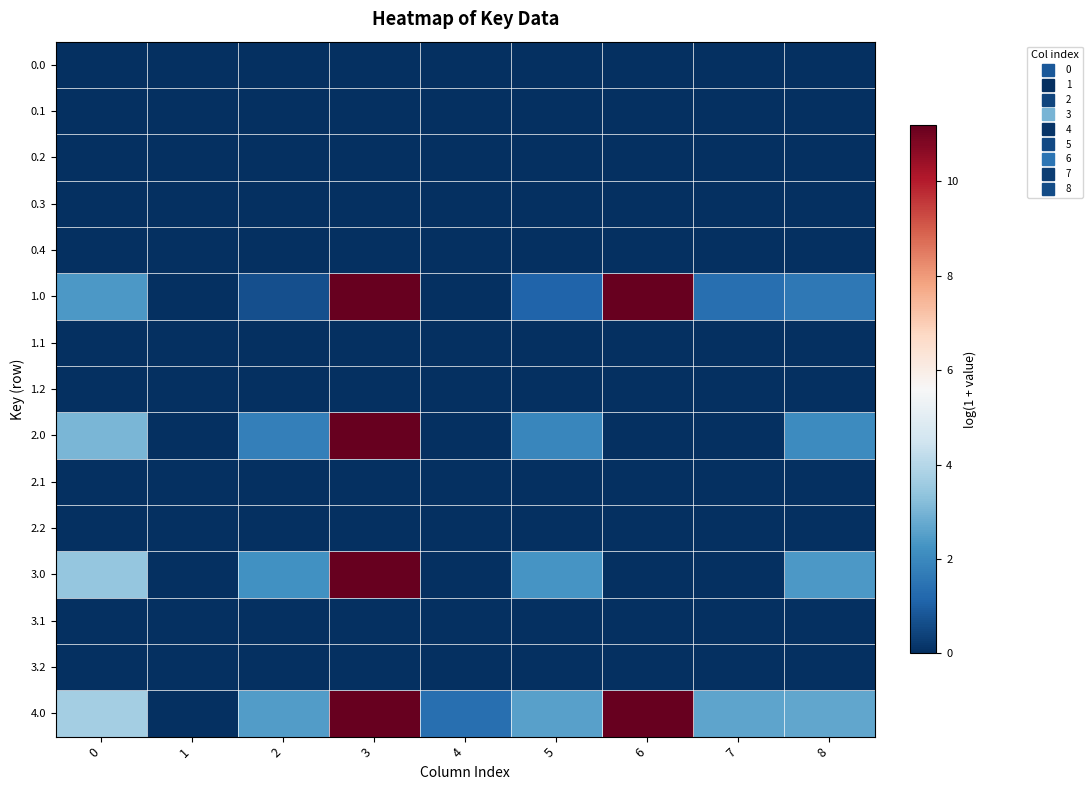

What is the maximum value shown in the chart?

11.2